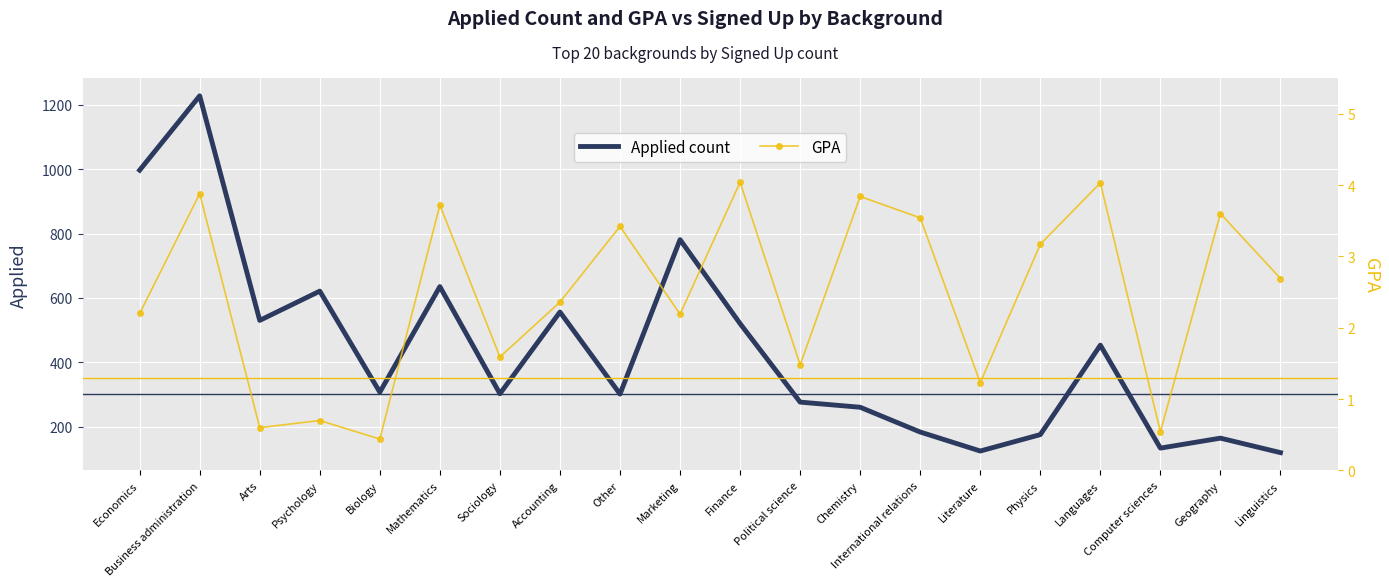

Reading right to left, what are all the values shown in this chart?

Applied count: Linguistics=119.0	Geography=164.0	Computer sciences=133.0	Languages=453.0	Physics=175.0	Literature=124.0	International relations=183.0	Chemistry=260.0	Political science=276.0	Finance=520.0	Marketing=781.0	Other=301.0	Accounting=556.0	Sociology=302.0	Mathematics=635.0	Biology=307.0	Psychology=621.0	Arts=530.0	Business administration=1228.0	Economics=997.0
GPA: Linguistics=2.7	Geography=3.6	Computer sciences=0.5	Languages=4.0	Physics=3.2	Literature=1.2	International relations=3.5	Chemistry=3.8	Political science=1.5	Finance=4.0	Marketing=2.2	Other=3.4	Accounting=2.4	Sociology=1.6	Mathematics=3.7	Biology=0.4	Psychology=0.7	Arts=0.6	Business administration=3.9	Economics=2.2